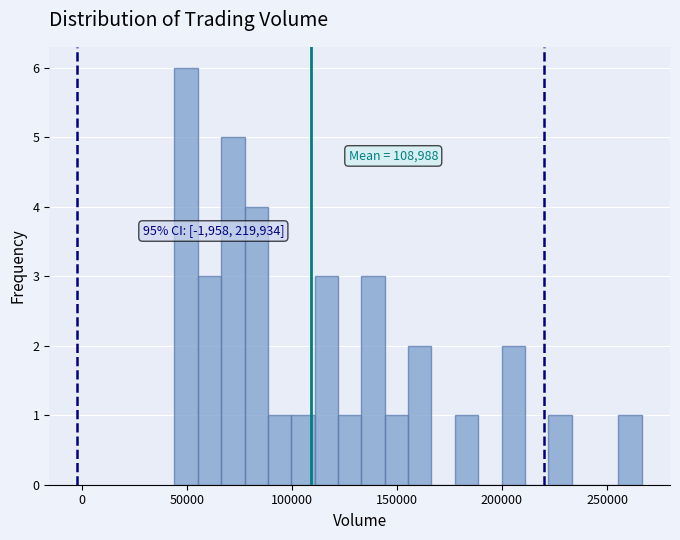

Read against the x-axis, roughly where is the centre of the tallest bar?

50000